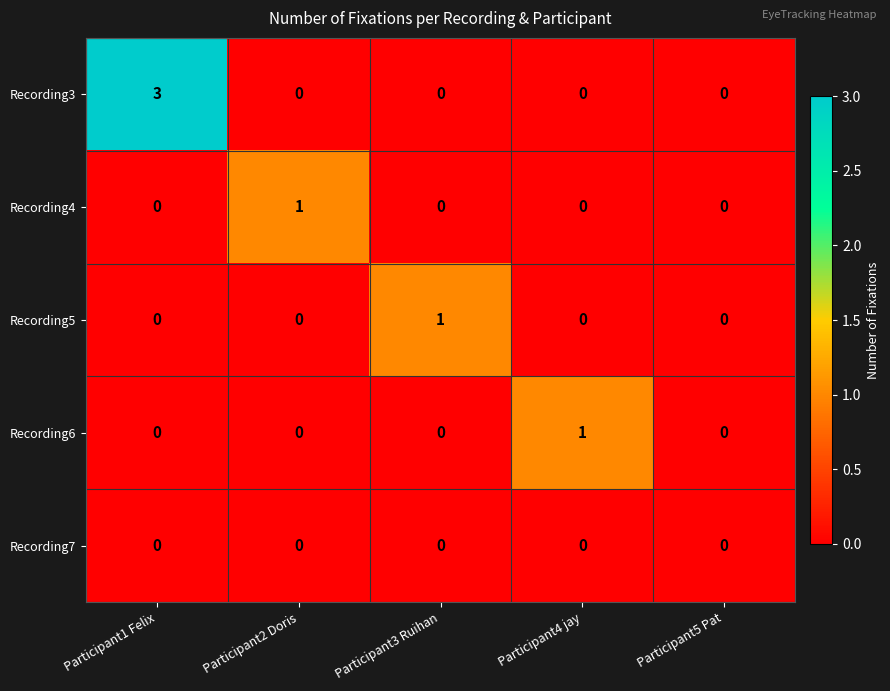

Count the number of data series in this chart.

5